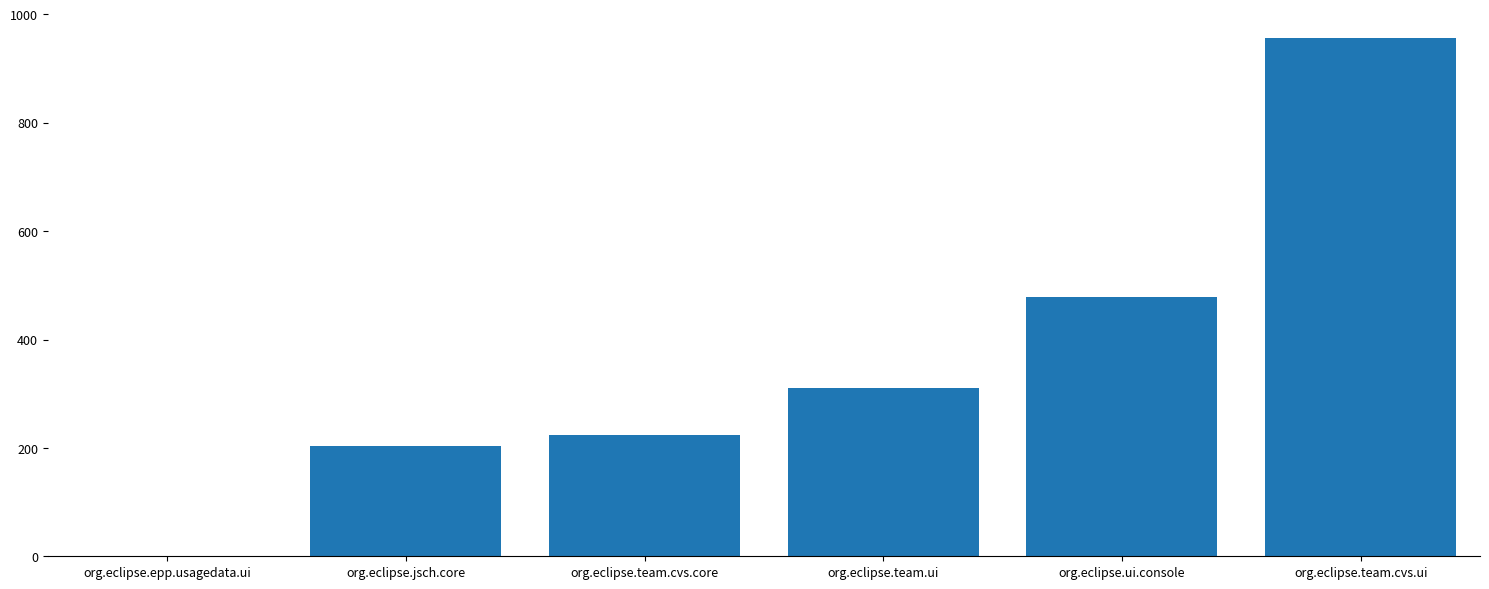

What is the sum of all values?

2174